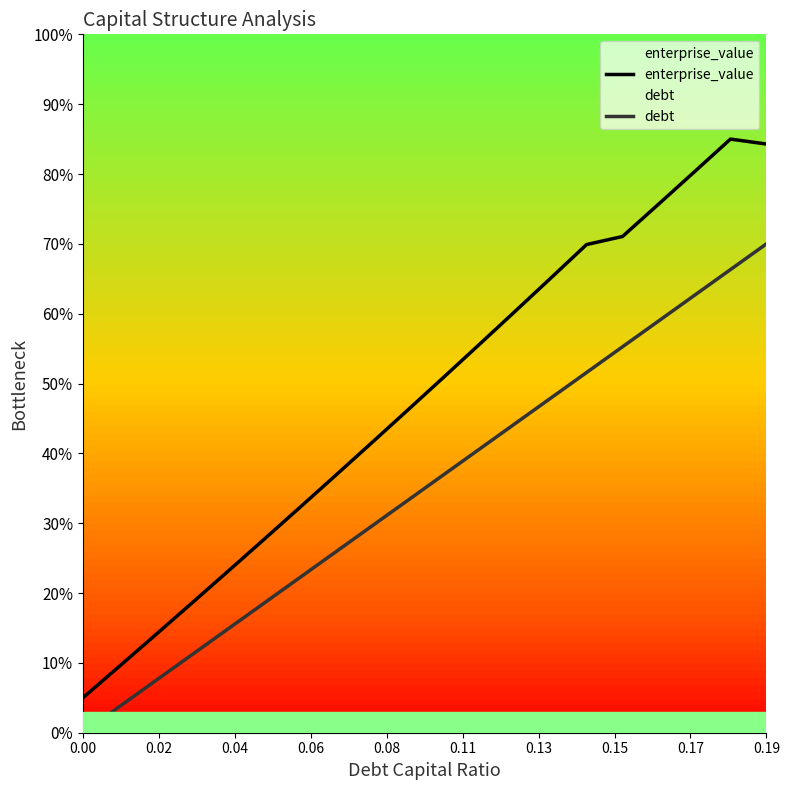

The value of enterprise_value at 0.19 is 145.7. True or false?

False